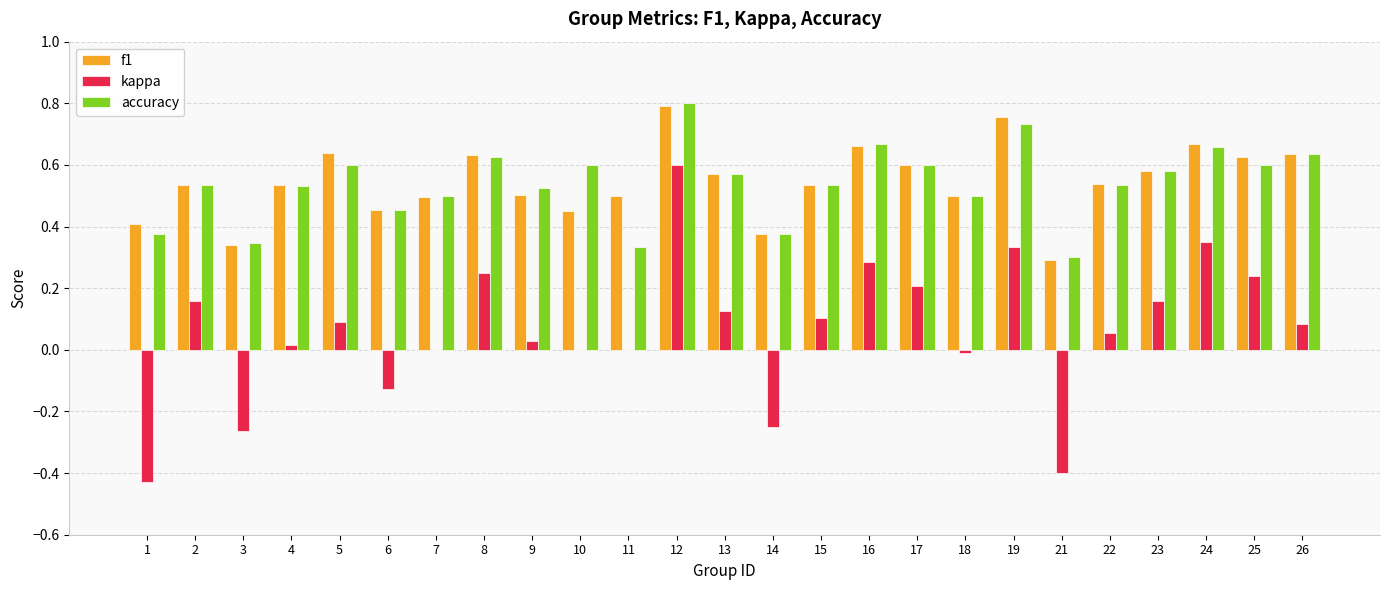

Between 14 and 21, which series saw the biggest shift?

kappa